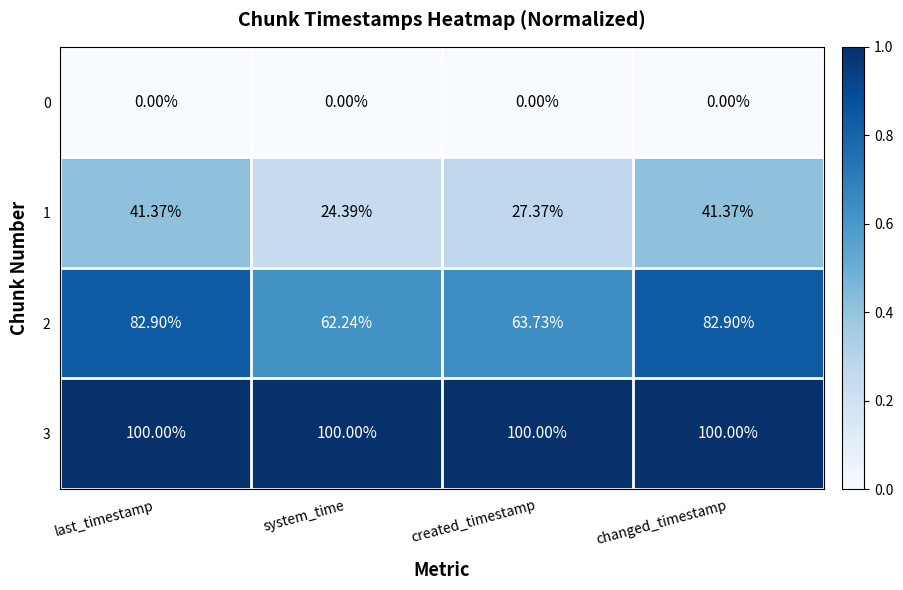

At which label does 1 reach its minimum?

system_time